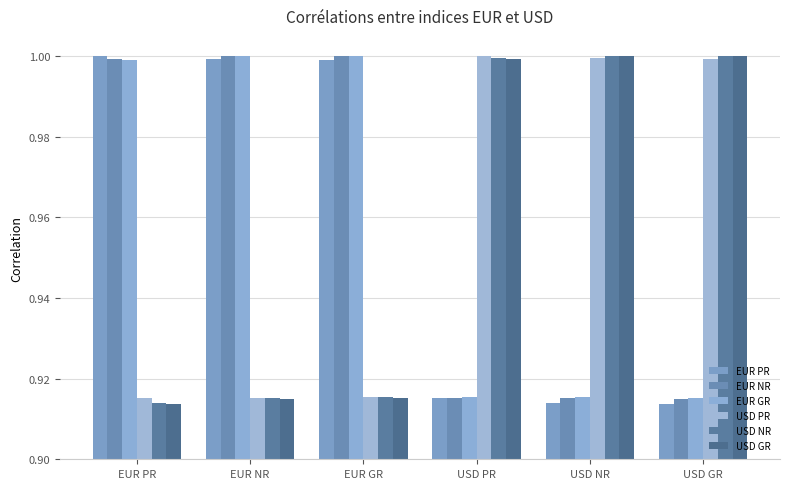

Which category has the highest value in the USD GR series?

USD GR